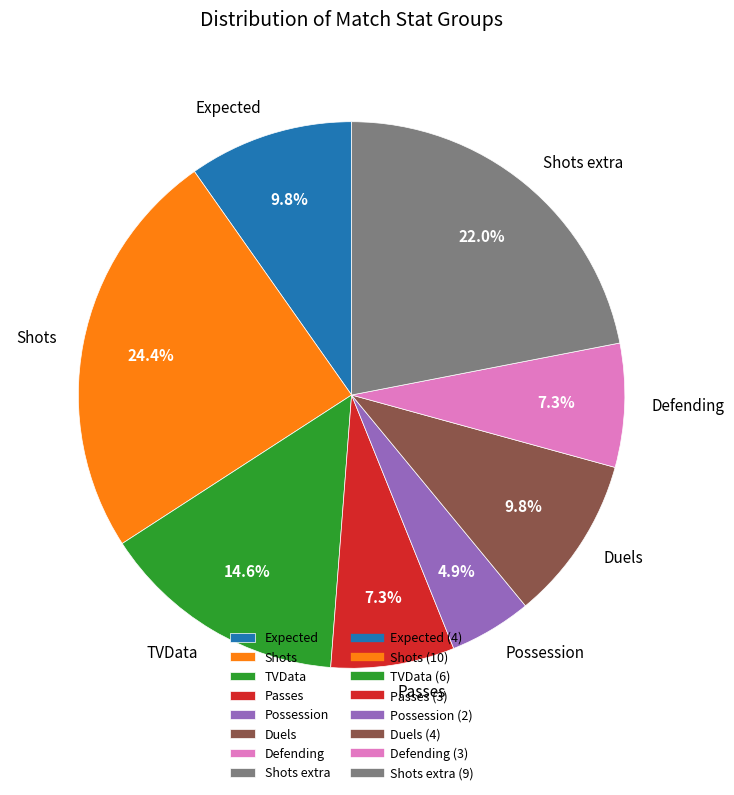

Combined, what portion of the pie is TVData and Possession?

19.5%